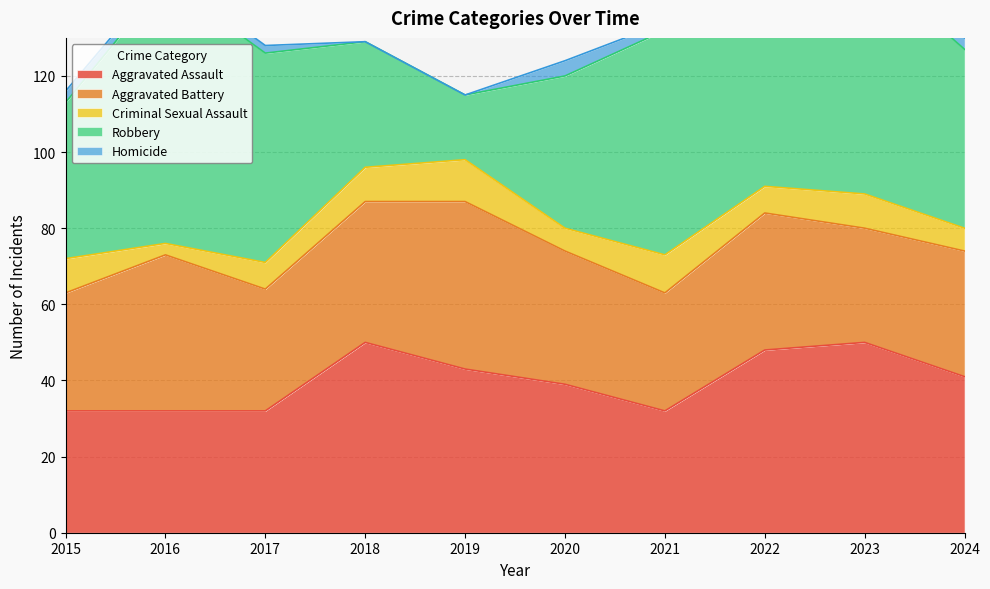

Is it true that Criminal Sexual Assault equals 3 at 2016?

True